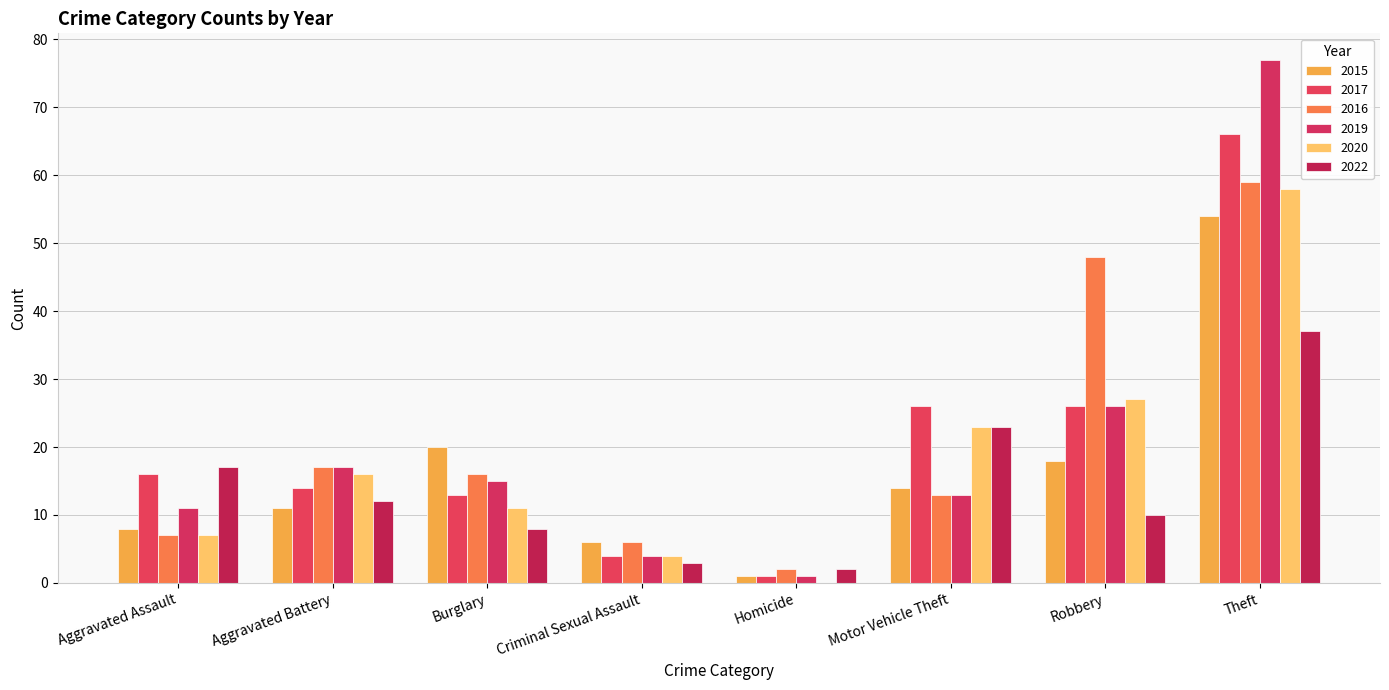

Reading left to right, list all the values displayed in this chart.

2015: 8	11	20	6	1	14	18	54
2017: 16	14	13	4	1	26	26	66
2016: 7	17	16	6	2	13	48	59
2019: 11	17	15	4	1	13	26	77
2020: 7	16	11	4	0	23	27	58
2022: 17	12	8	3	2	23	10	37